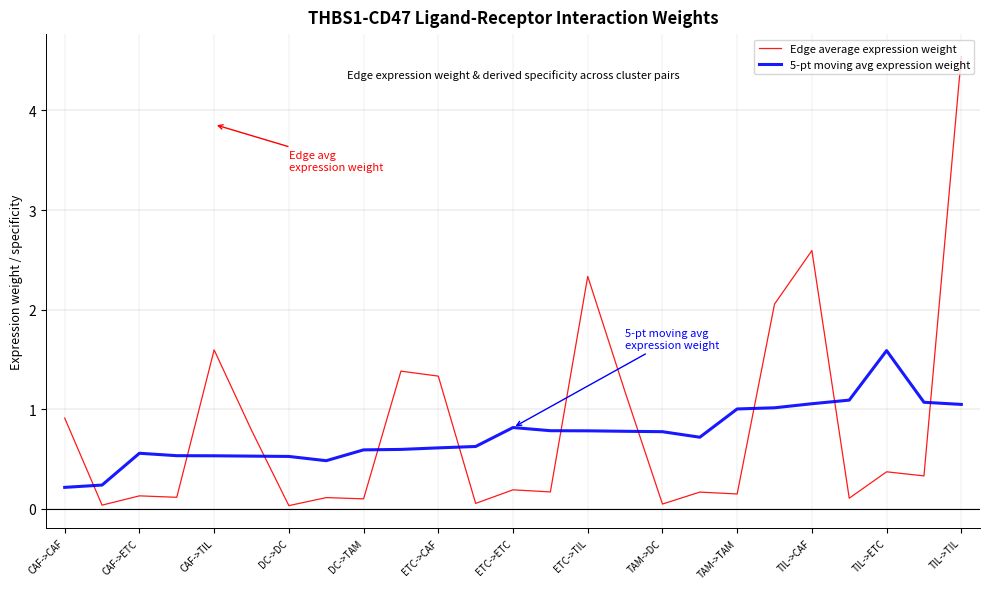

Which series has the largest total across all categories?

Edge average expression weight